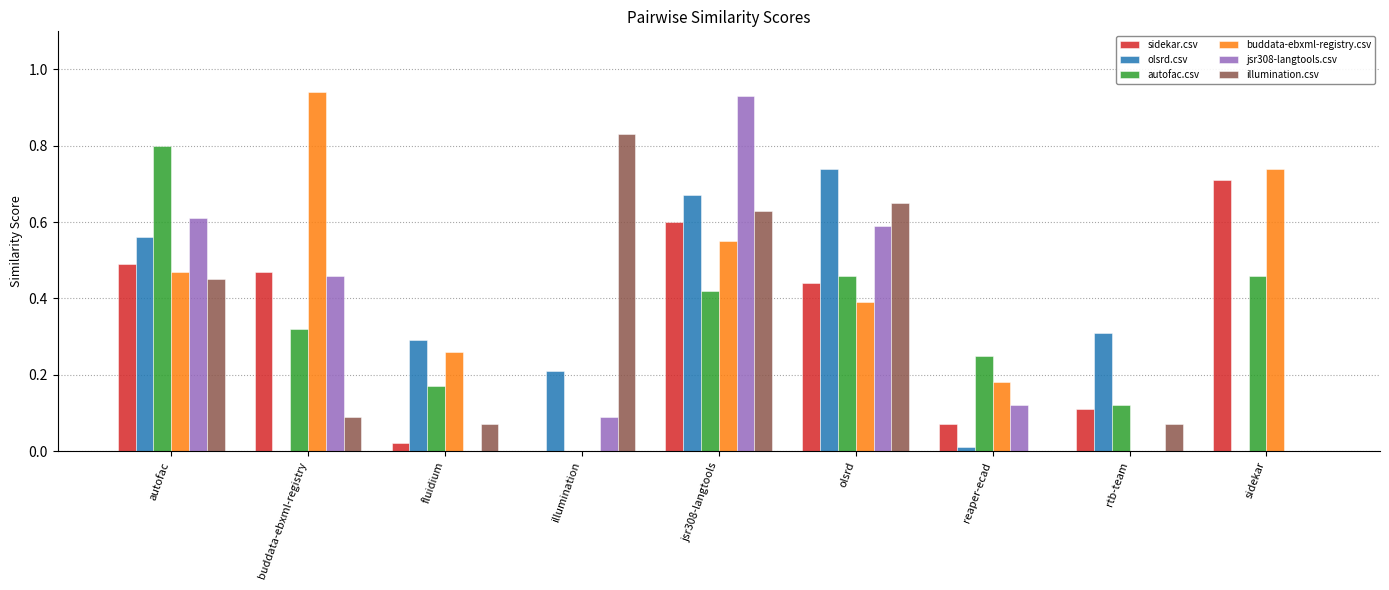

What are all the series names shown in the legend?

sidekar.csv, olsrd.csv, autofac.csv, buddata-ebxml-registry.csv, jsr308-langtools.csv, illumination.csv